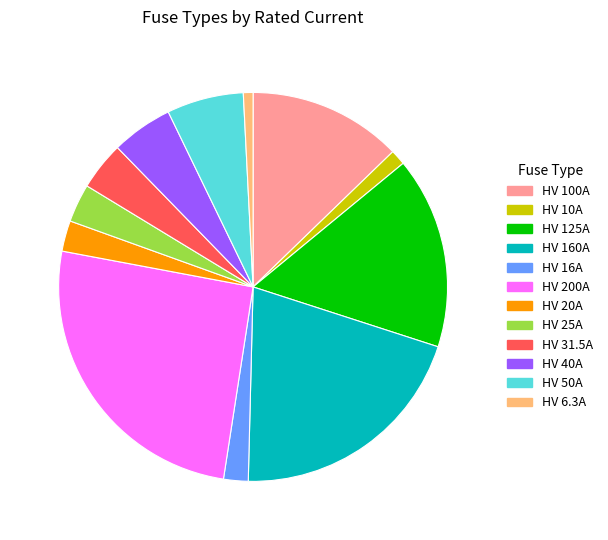

Which slice is the largest?

HV 200A